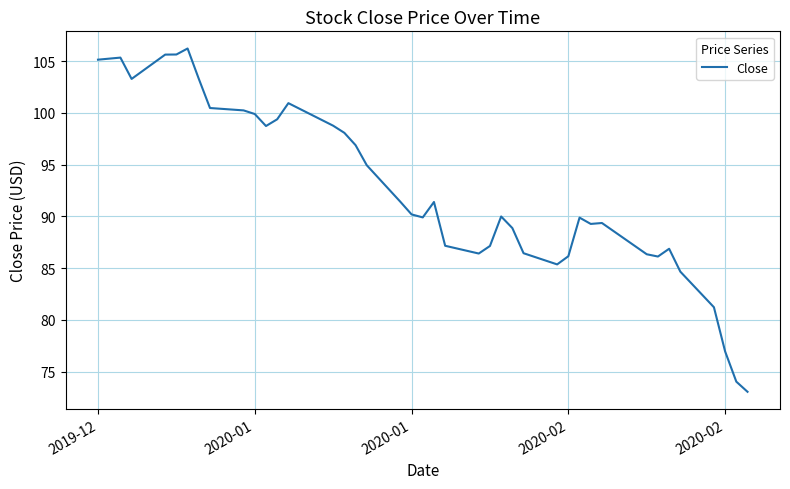

What is the minimum value shown in the chart?

73.1